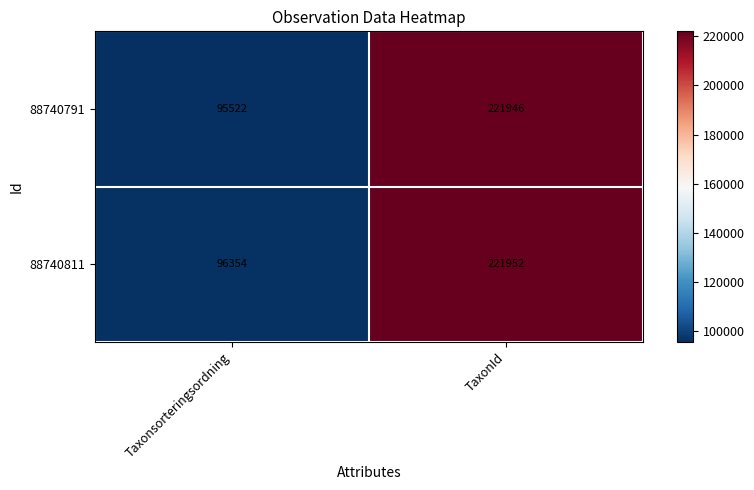

Reading left to right, extract all data points from this chart.

88740791: Taxonsorteringsordning=95522	TaxonId=221946
88740811: Taxonsorteringsordning=96354	TaxonId=221952